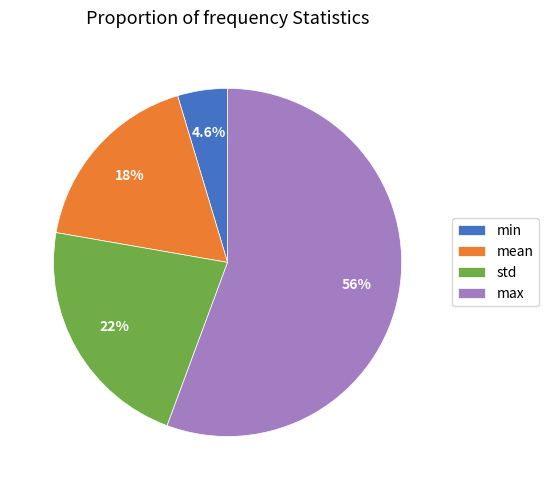

What is the total percentage of max and min?

60.3%